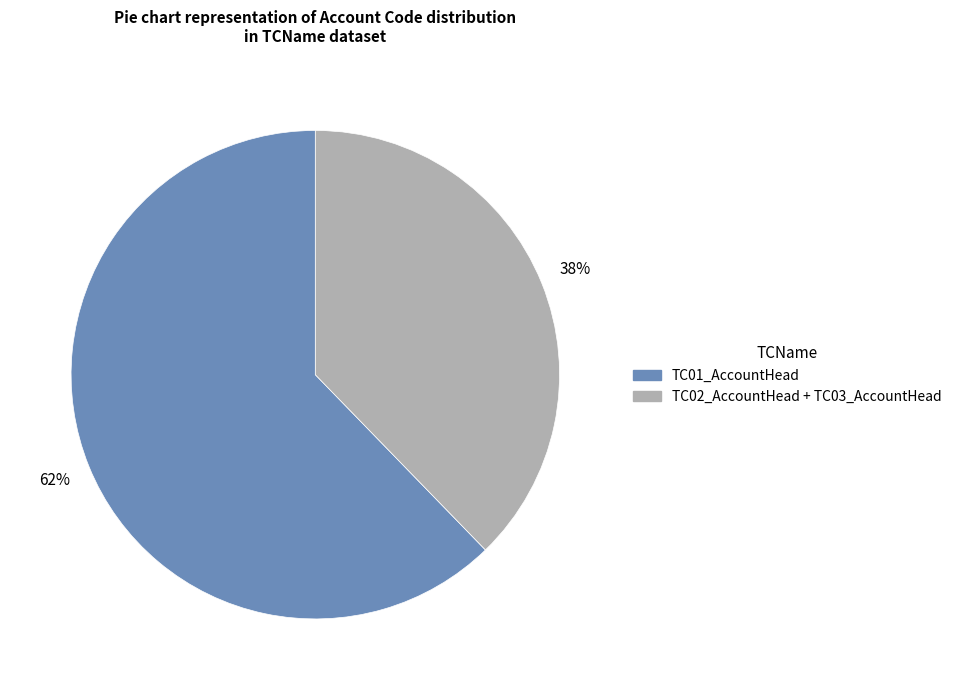

To the nearest percent, what is the average slice percentage?

50%